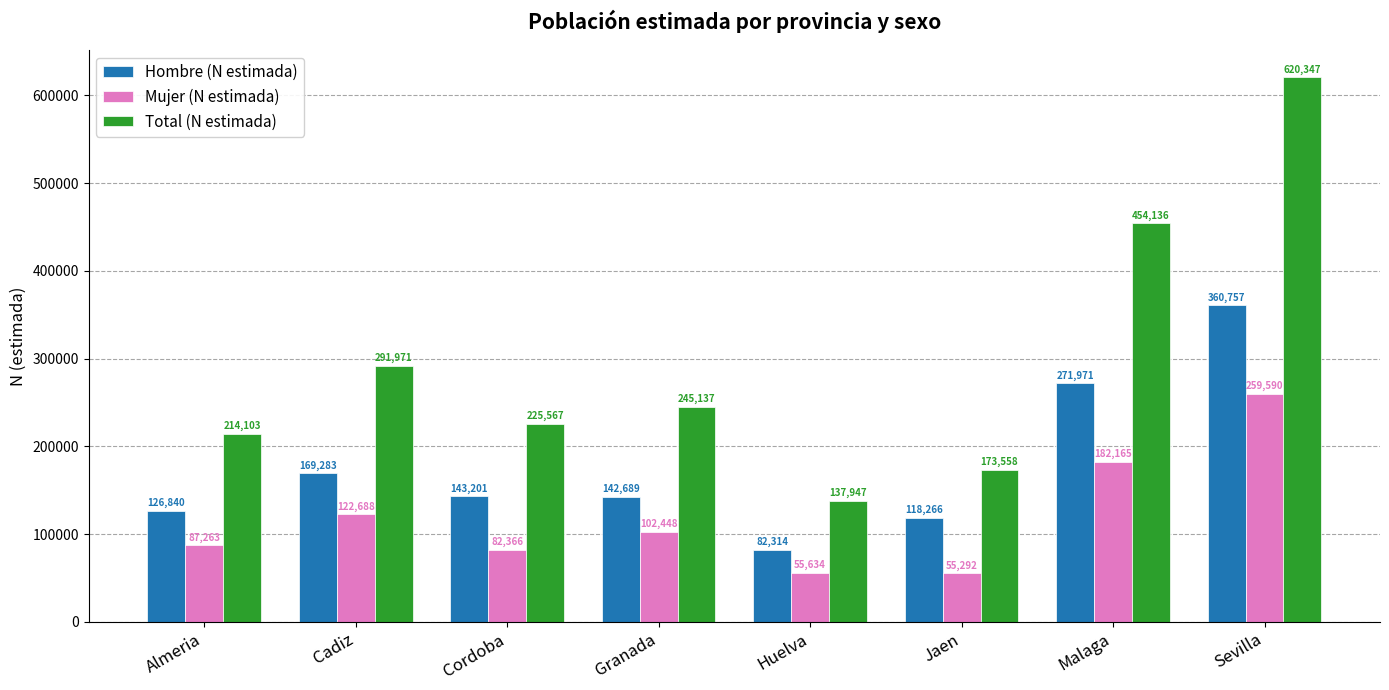

How many bars are there in total?

24